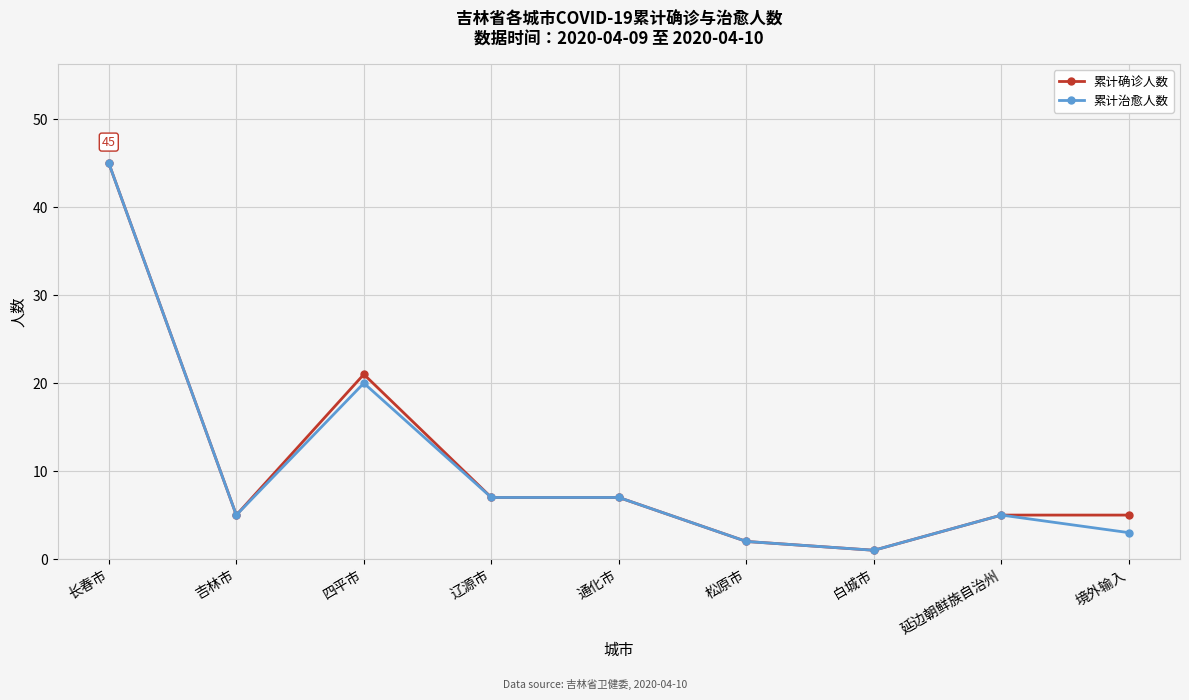

The value of 累计治愈人数 at 吉林市 is 3. True or false?

False